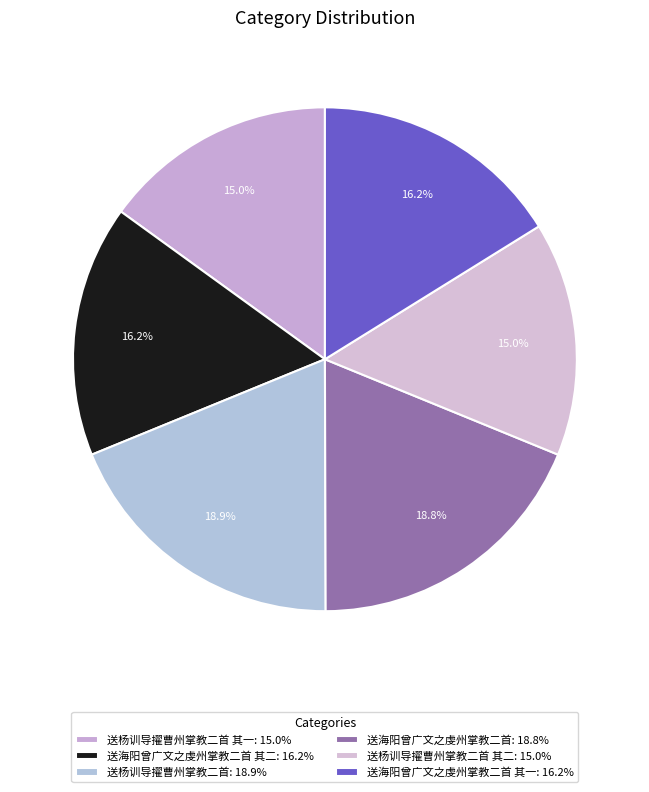

Count the number of slices in the pie.

6